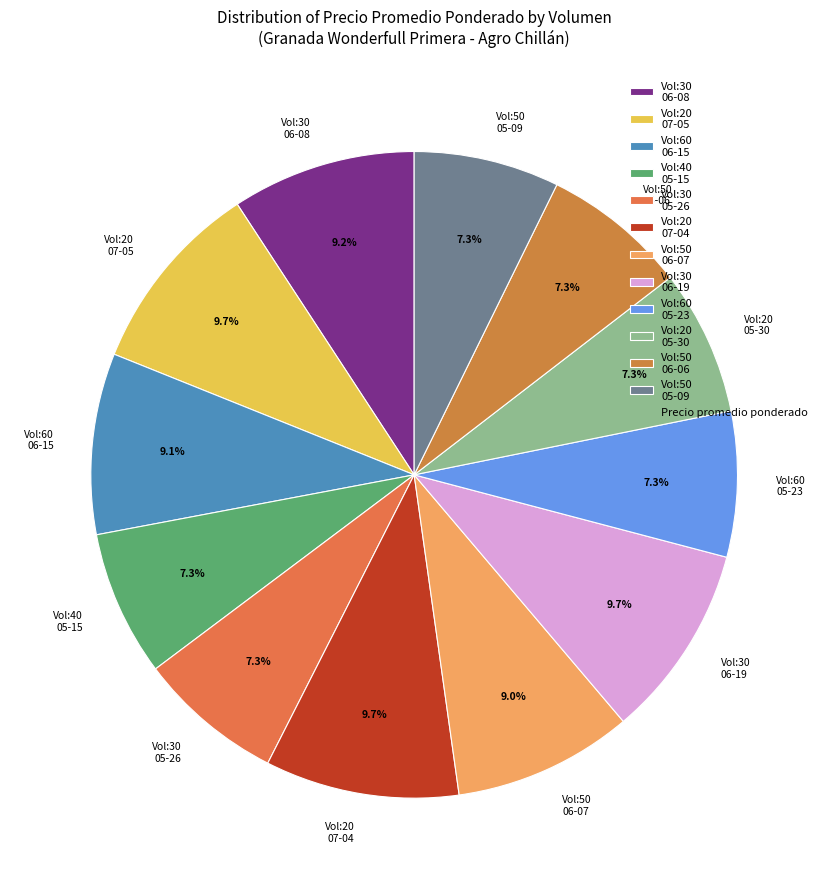

What is the ratio of the value at Vol:60 05-23 to the value at Vol:50 05-09?

1.0